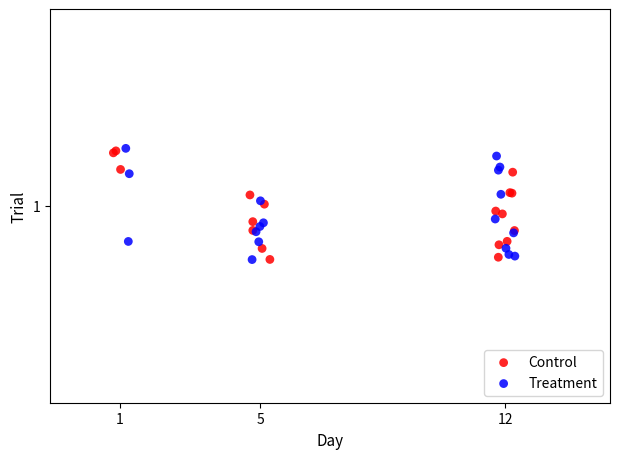

What are all the series names shown in the legend?

Control, Treatment